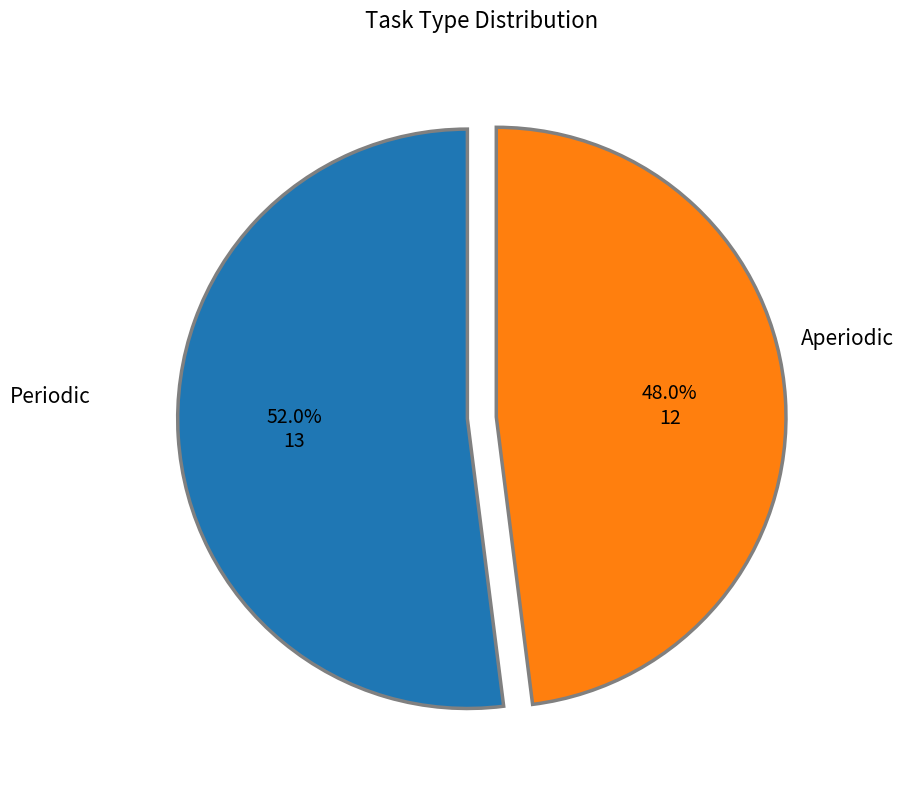

Is there any slice that represents more than half of the pie?

Yes